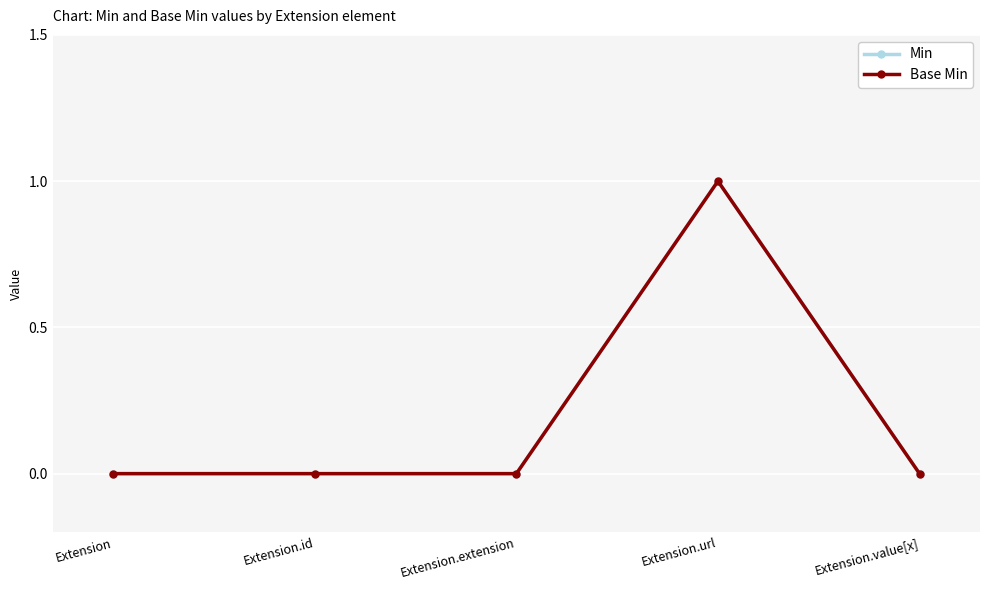

Does the chart have visible grid lines?

Yes